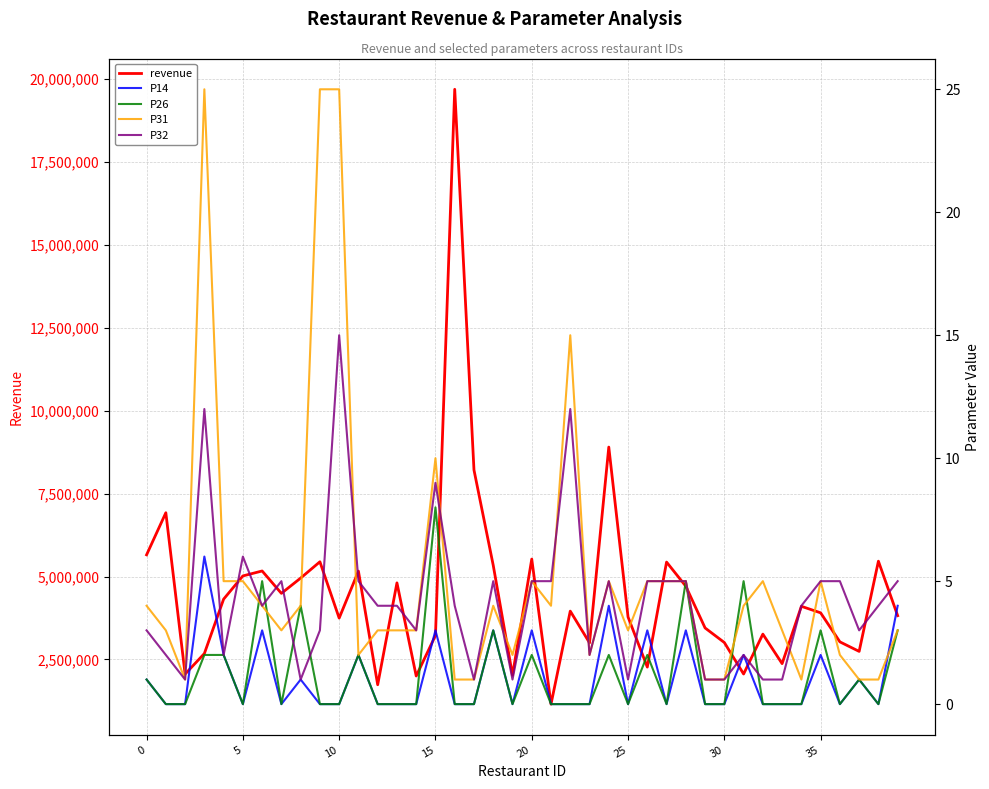

What is the highest value of the revenue series?

19696939